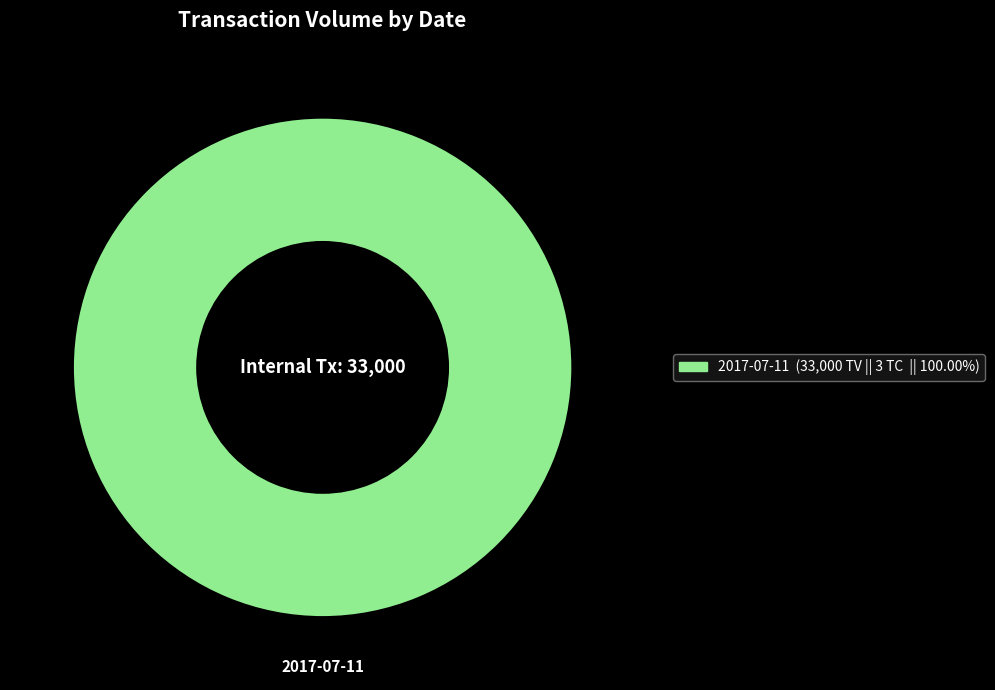

Does 2017-07-11 represent more than half of the total?

Yes